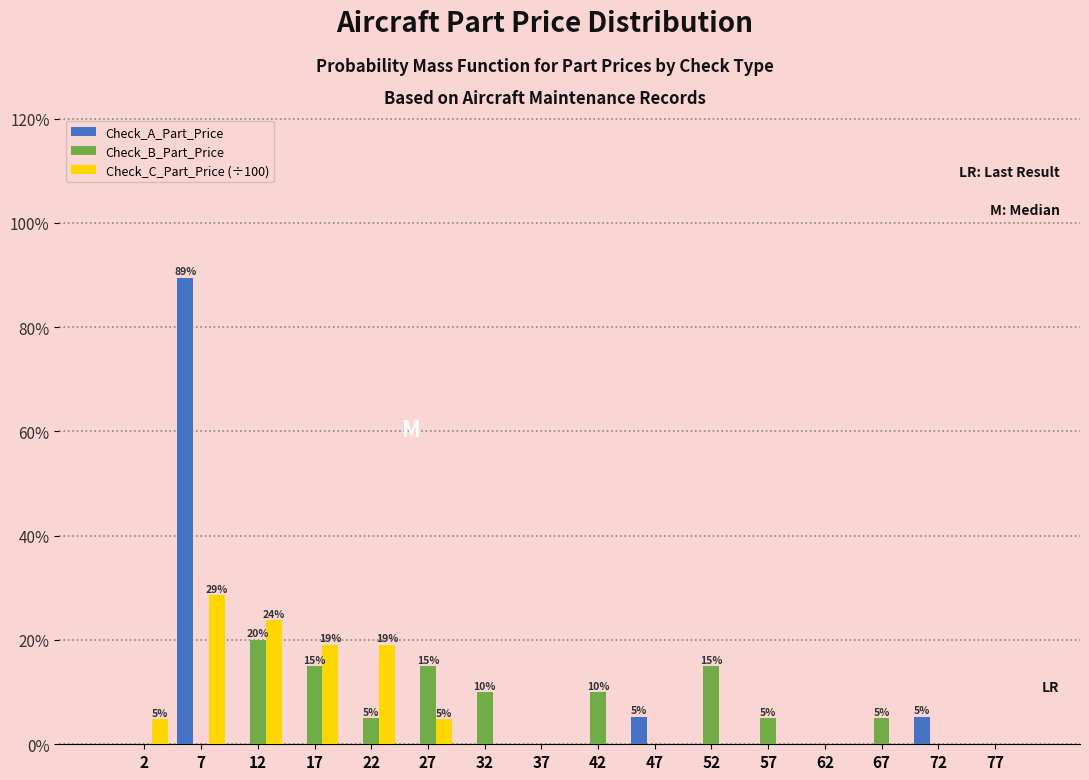

In the Check_C_Part_Price (÷100) series, which range on the x-axis has the tallest bar?

5 to 10